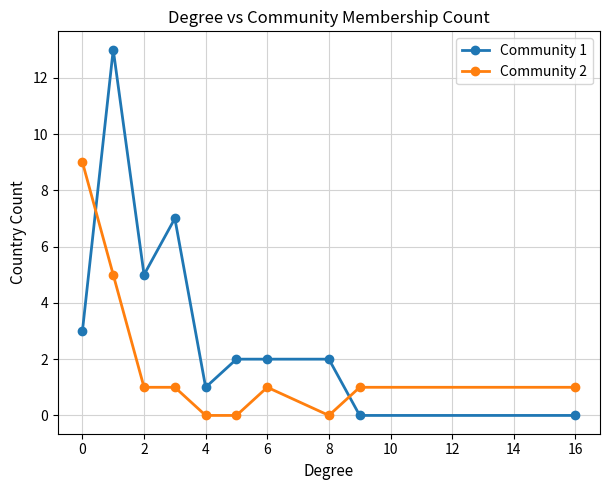

What is the maximum value for Community 1?

13